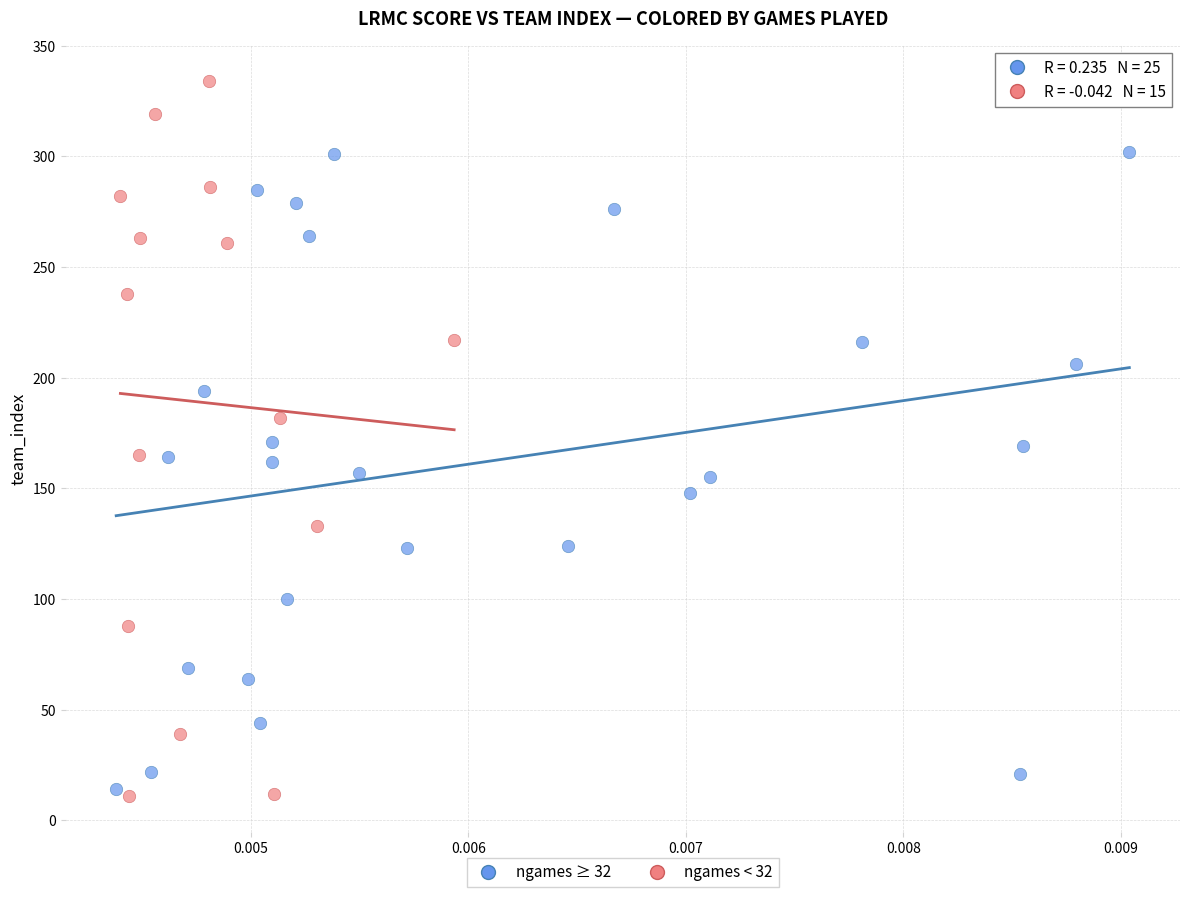

Which series reaches the maximum Y coordinate?

ngames < 32